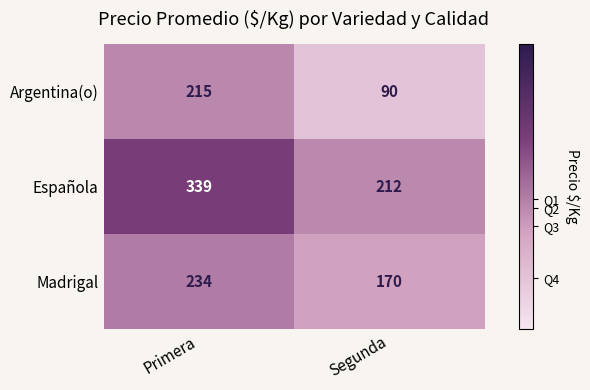

Count the number of categories in the chart.

2